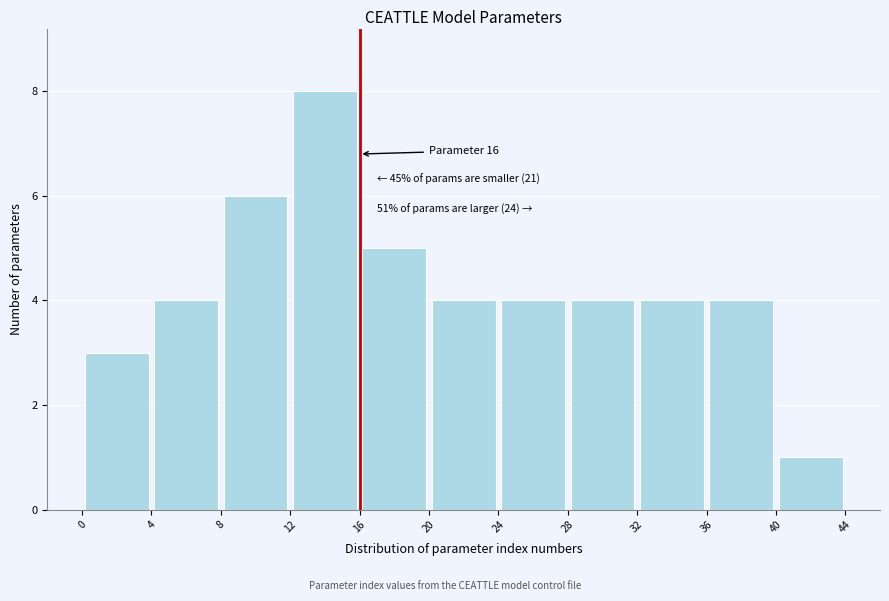

Over which range of the x-axis is the bar tallest?

12 to 16